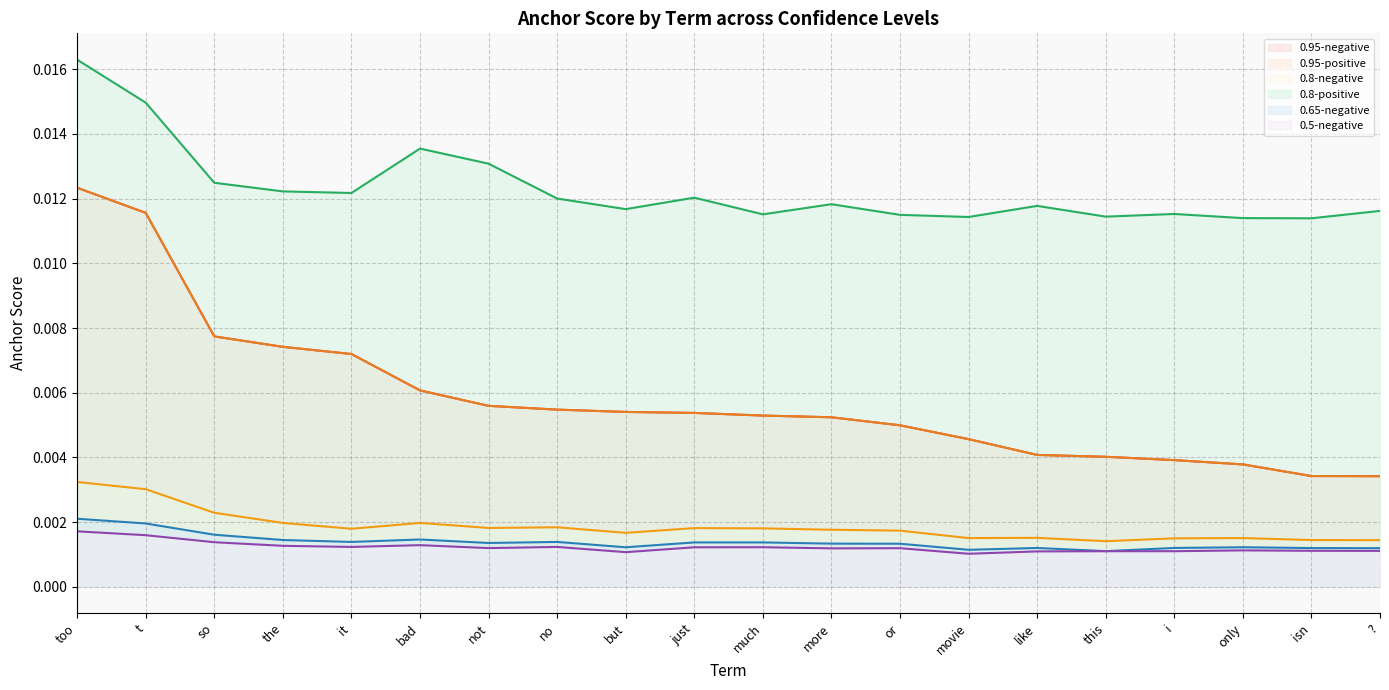

Where is the first local minimum for 0.65-negative?

it